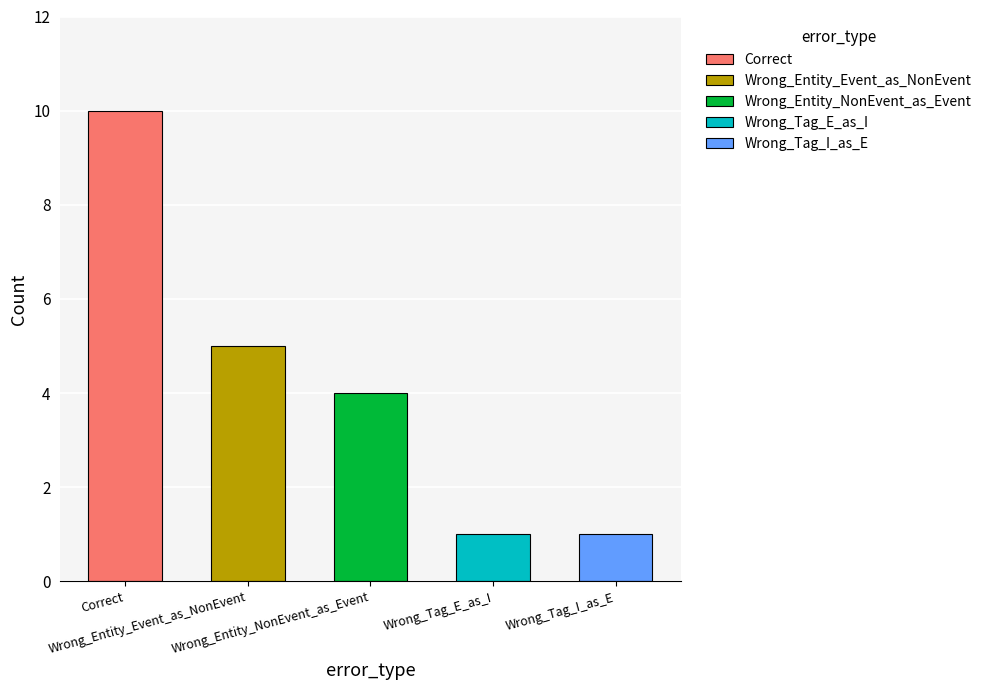

Where is the data nearest to the value 5?

Wrong_Entity_Event_as_NonEvent